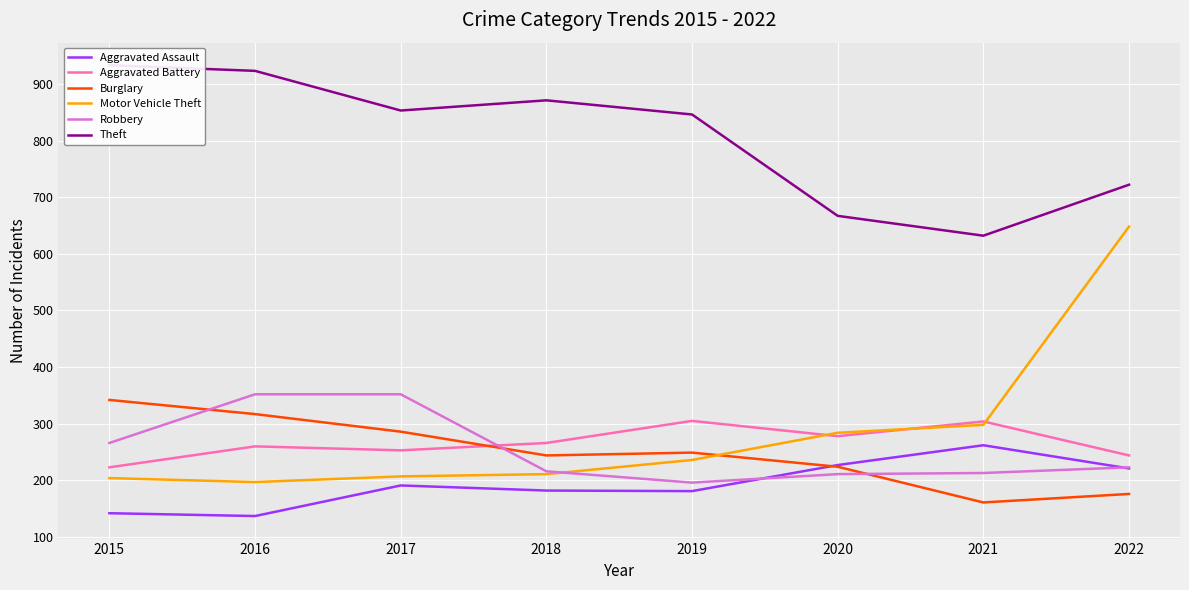

At which category is the sum across all series the highest?

2022